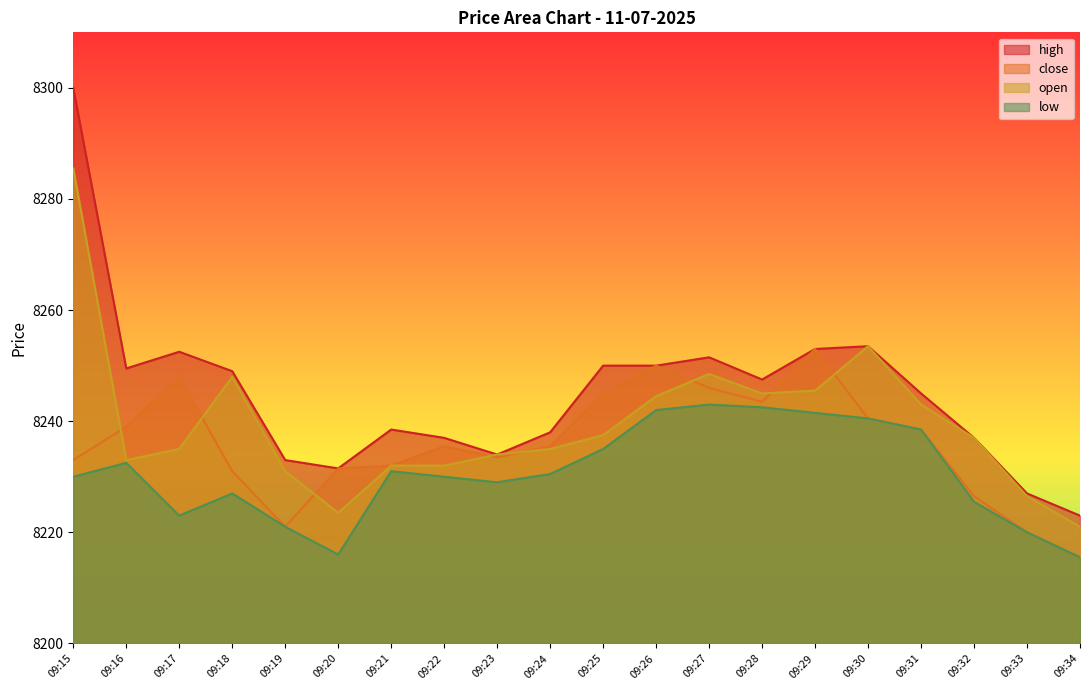

What value does the open series have at 09:20?

8223.5